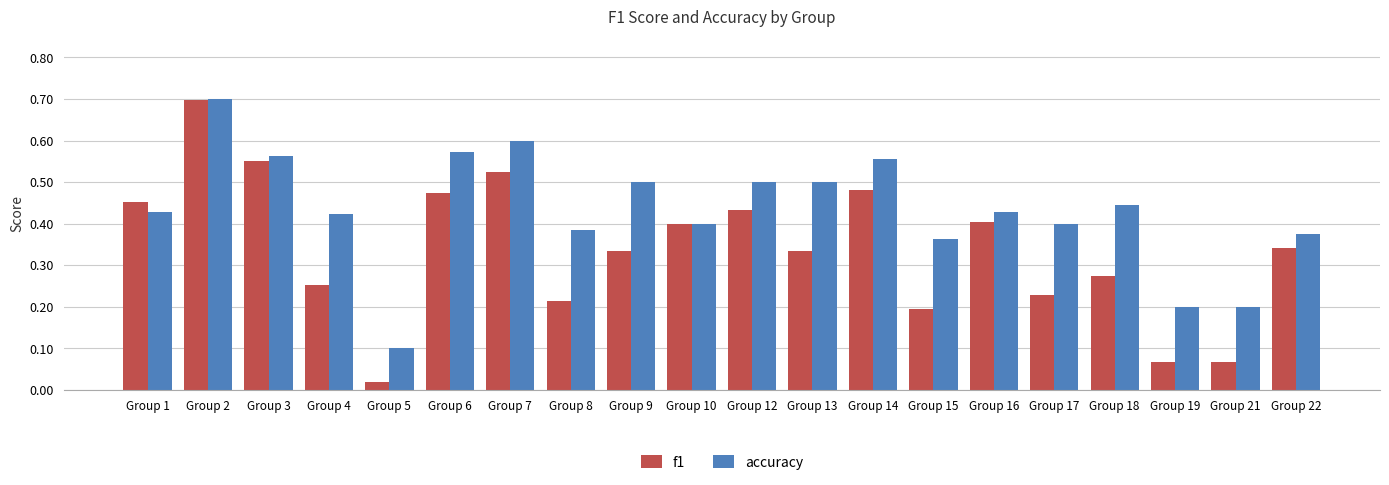

Which series has the widest spread of values?

f1